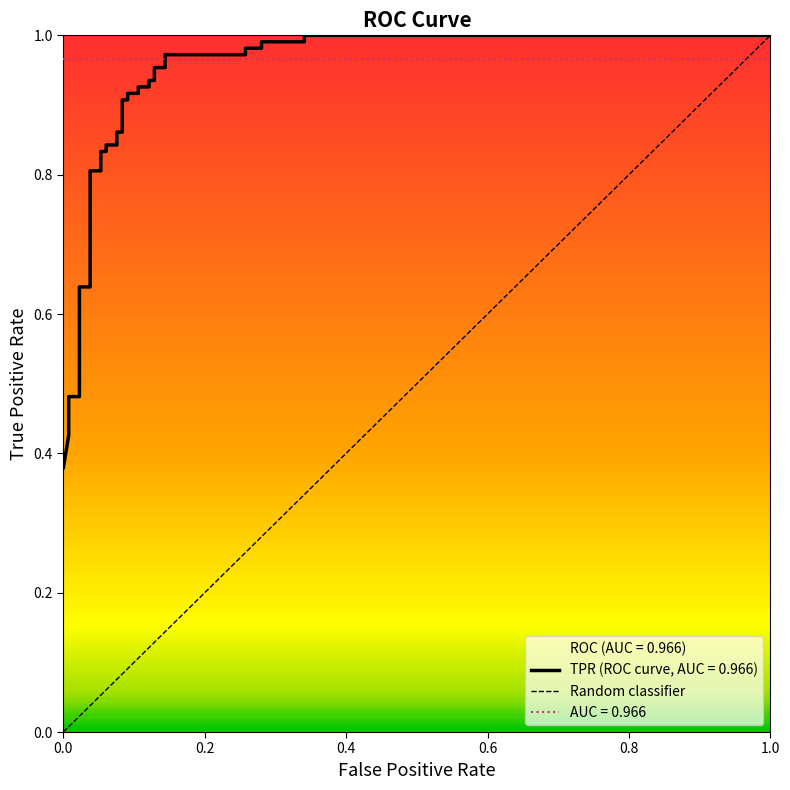

What is the average value?

0.8